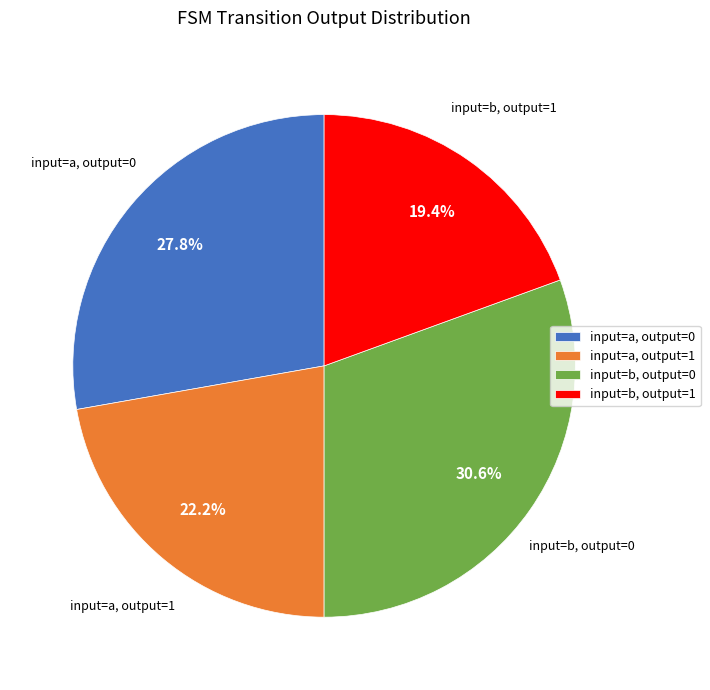

Do input=a, output=0 and input=b, output=1 together represent more than half of the pie?

No